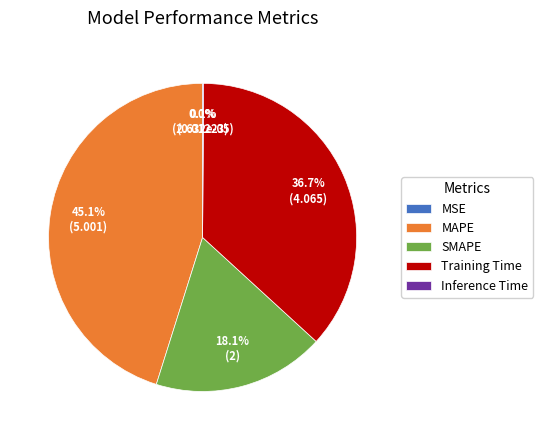

Is there any slice that represents more than half of the pie?

No